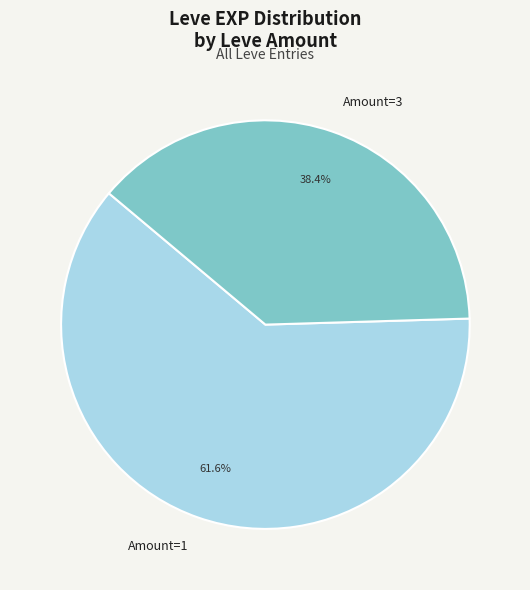

What portion of the pie excludes Amount=1?

38.4%